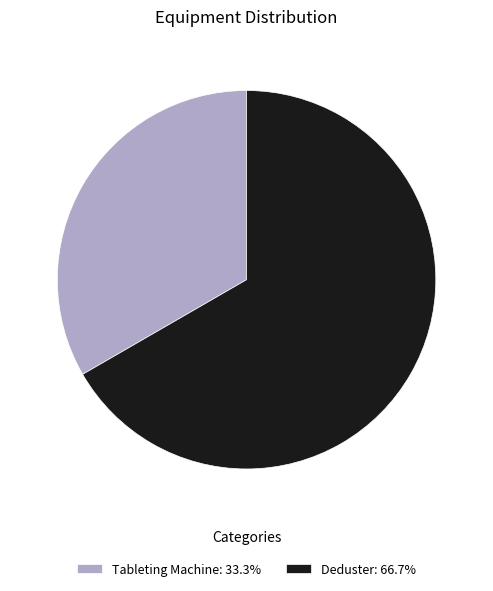

Which slice is the smallest?

Tableting Machine